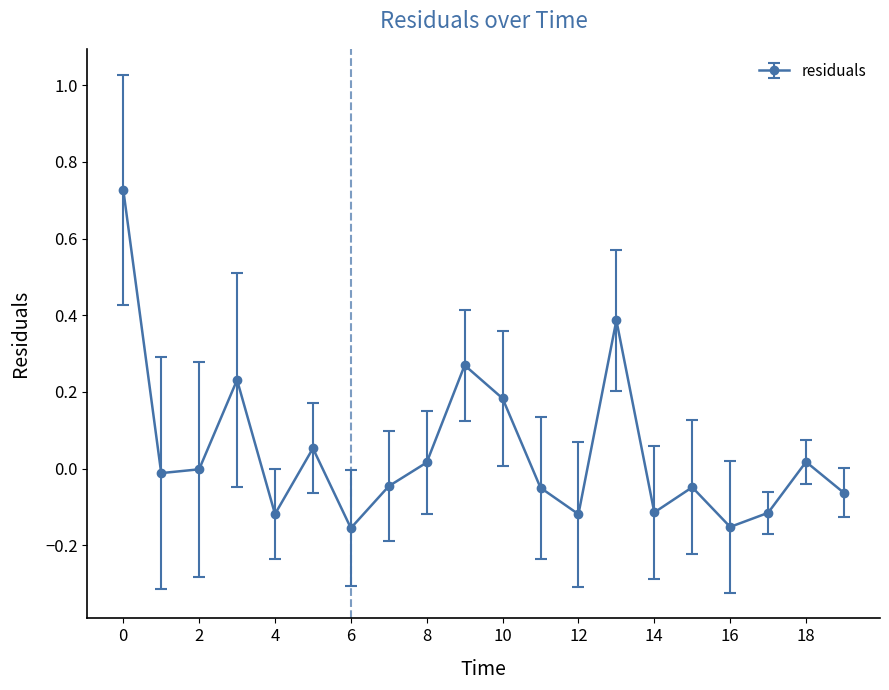

What is the difference between the maximum and minimum values?

0.9